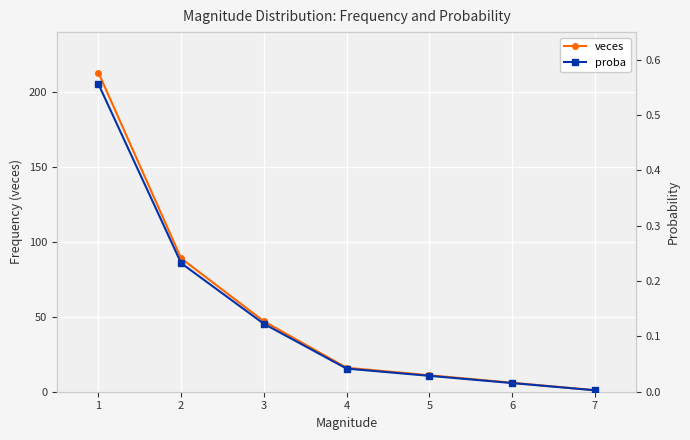

List the series in order of their peak value, highest first.

veces, proba